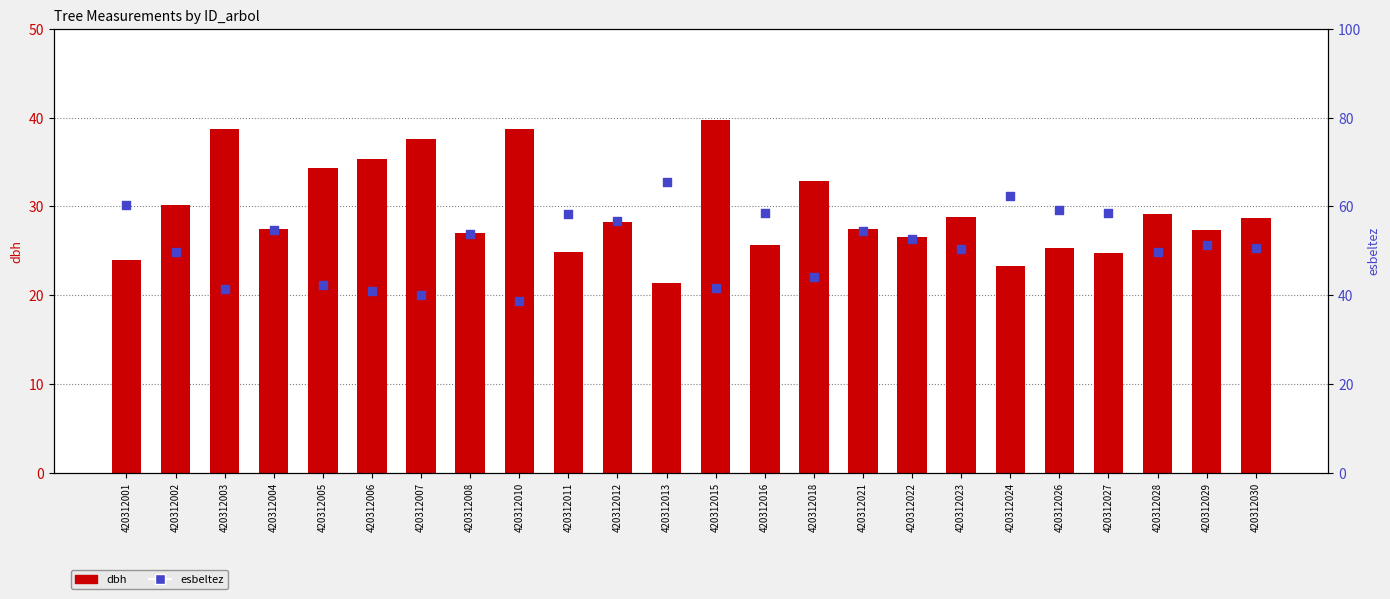

Which series has the largest Y range (max minus min)?

esbeltez